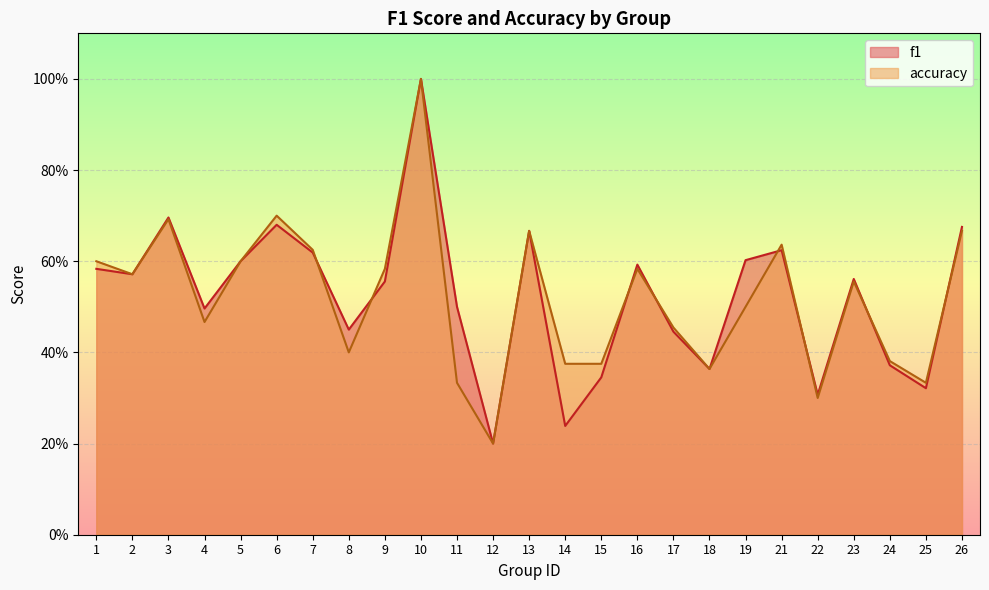

Does the chart display data point markers on the line(s)?

No